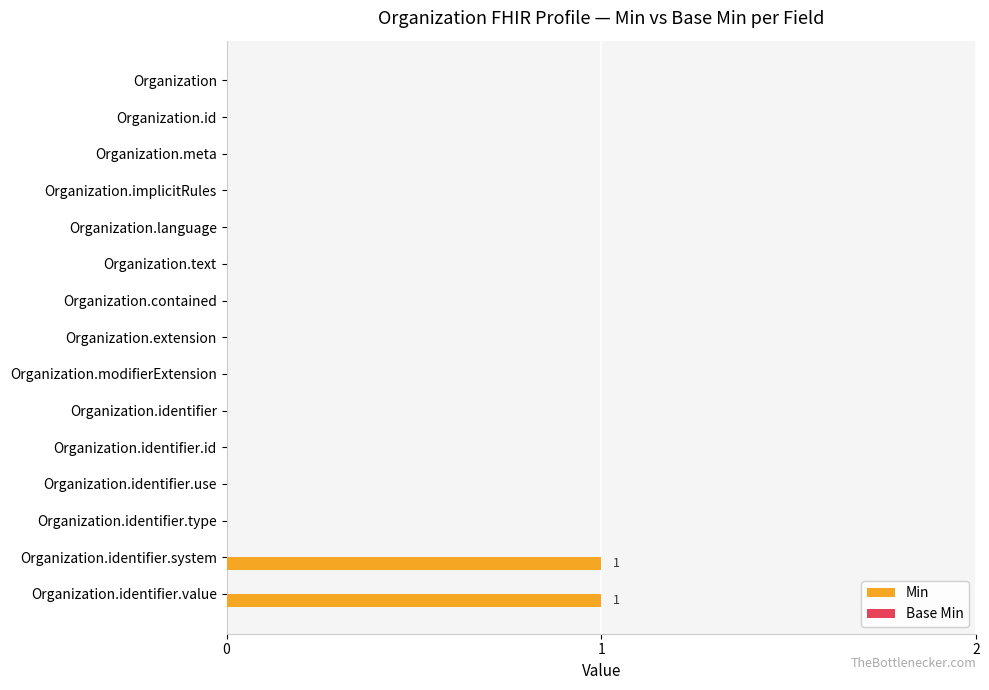

What is the change in value from Organization.language to Organization.identifier.system?

+1